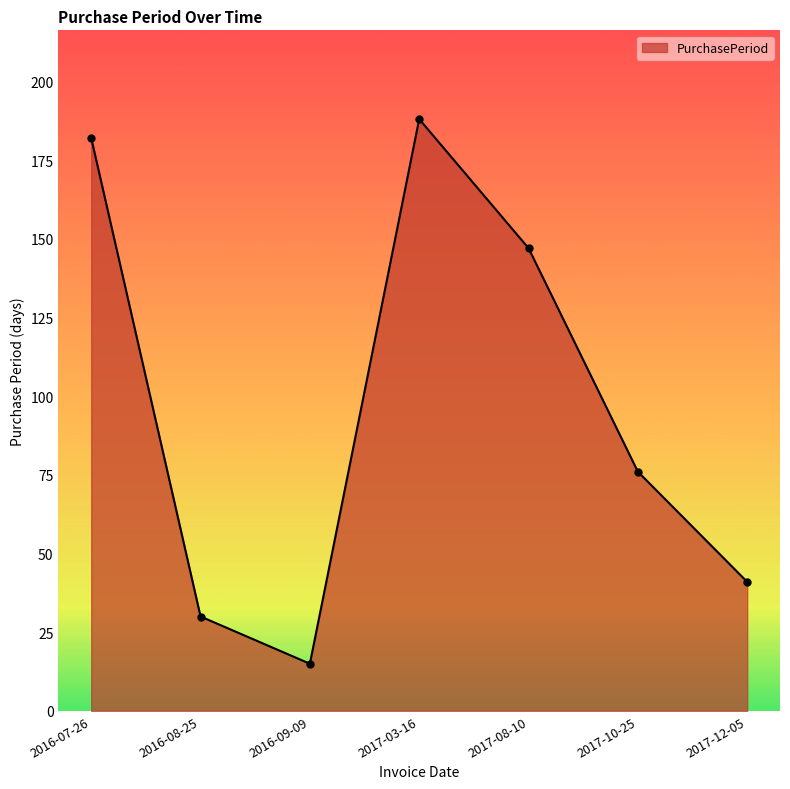

At which category does the data reach its first local peak?

2017-03-16